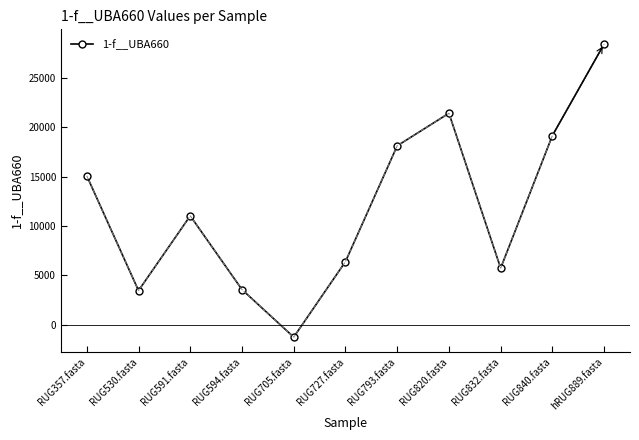

How many lines are shown in the chart?

1